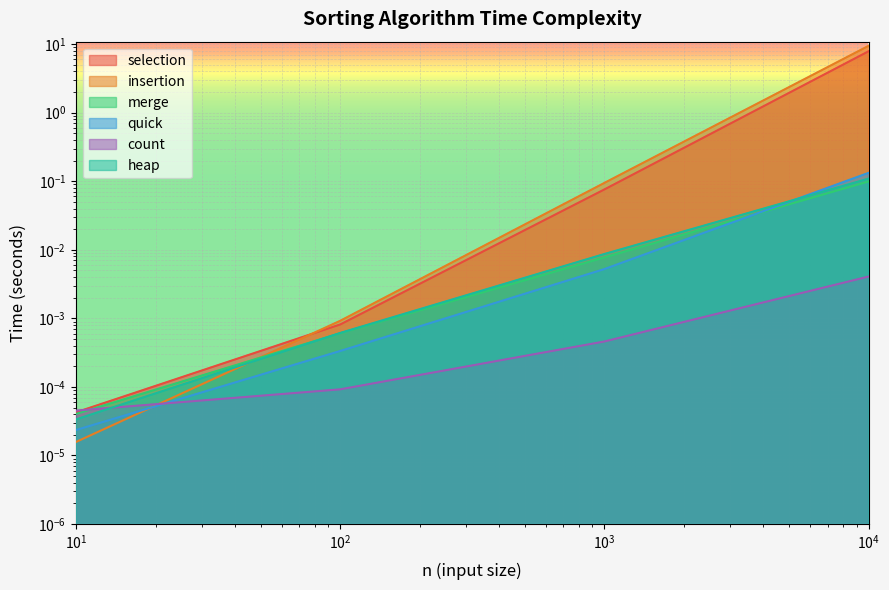

Reading left to right, extract all data points from this chart.

selection: 0.0	0.0	0.1	7.9
insertion: 0.0	0.0	0.1	9.4
merge: 0.0	0.0	0.0	0.1
quick: 0.0	0.0	0.0	0.1
count: 0.0	0.0	0.0	0.0
heap: 0.0	0.0	0.0	0.1